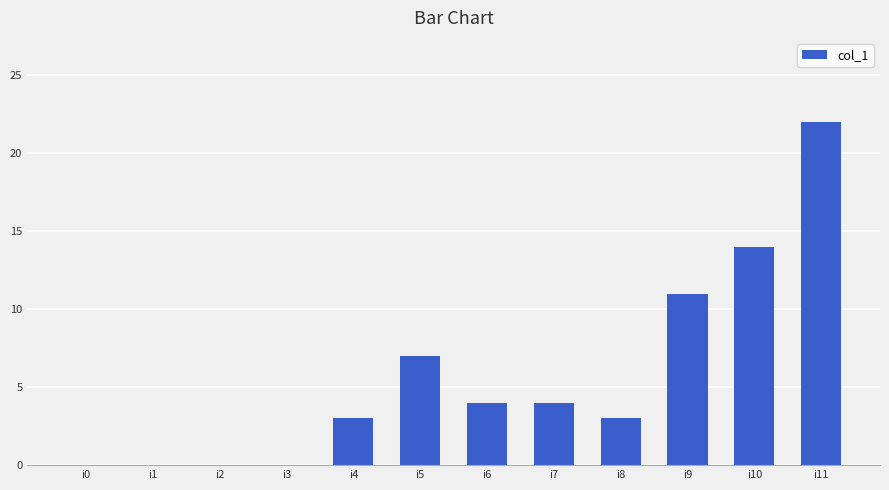

At which category does the chart reach its peak across all series?

i11